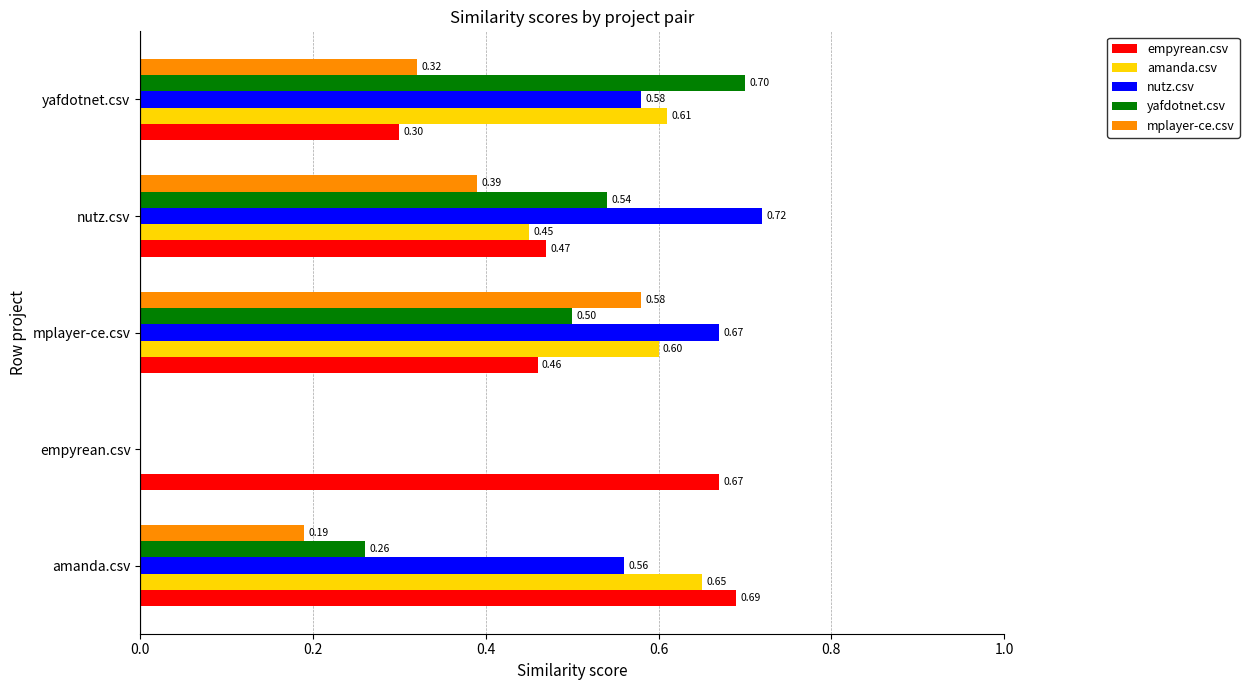

Where is yafdotnet.csv nearest to the value 0?

empyrean.csv